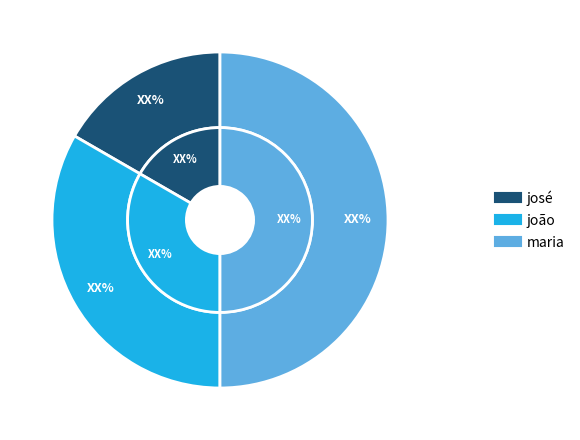

How many slices are in this pie chart?

3